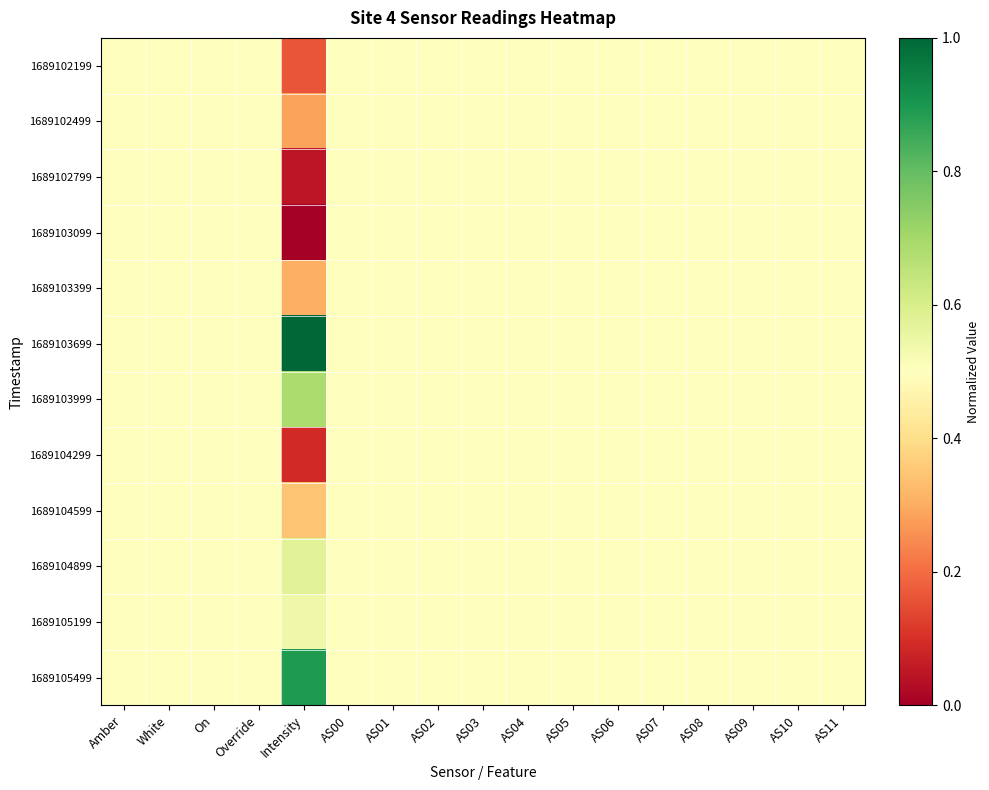

List the series in order of their peak value, lowest first.

1689102199, 1689102499, 1689102799, 1689103099, 1689103399, 1689104299, 1689104599, 1689105199, 1689104899, 1689103999, 1689105499, 1689103699